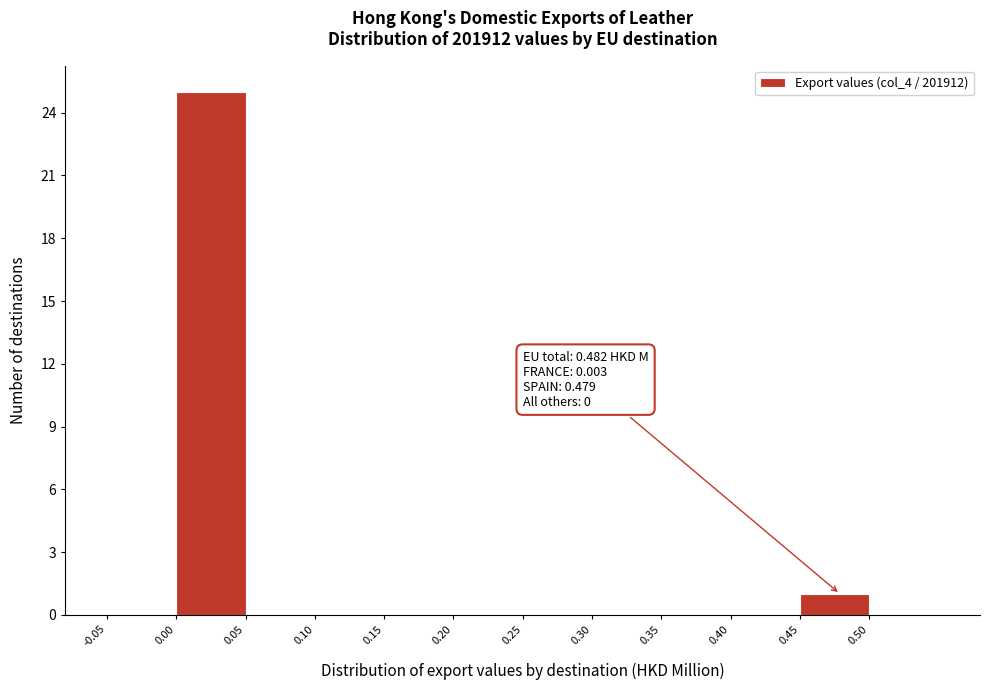

Over which range of the x-axis is the bar tallest?

0.00 to 0.05